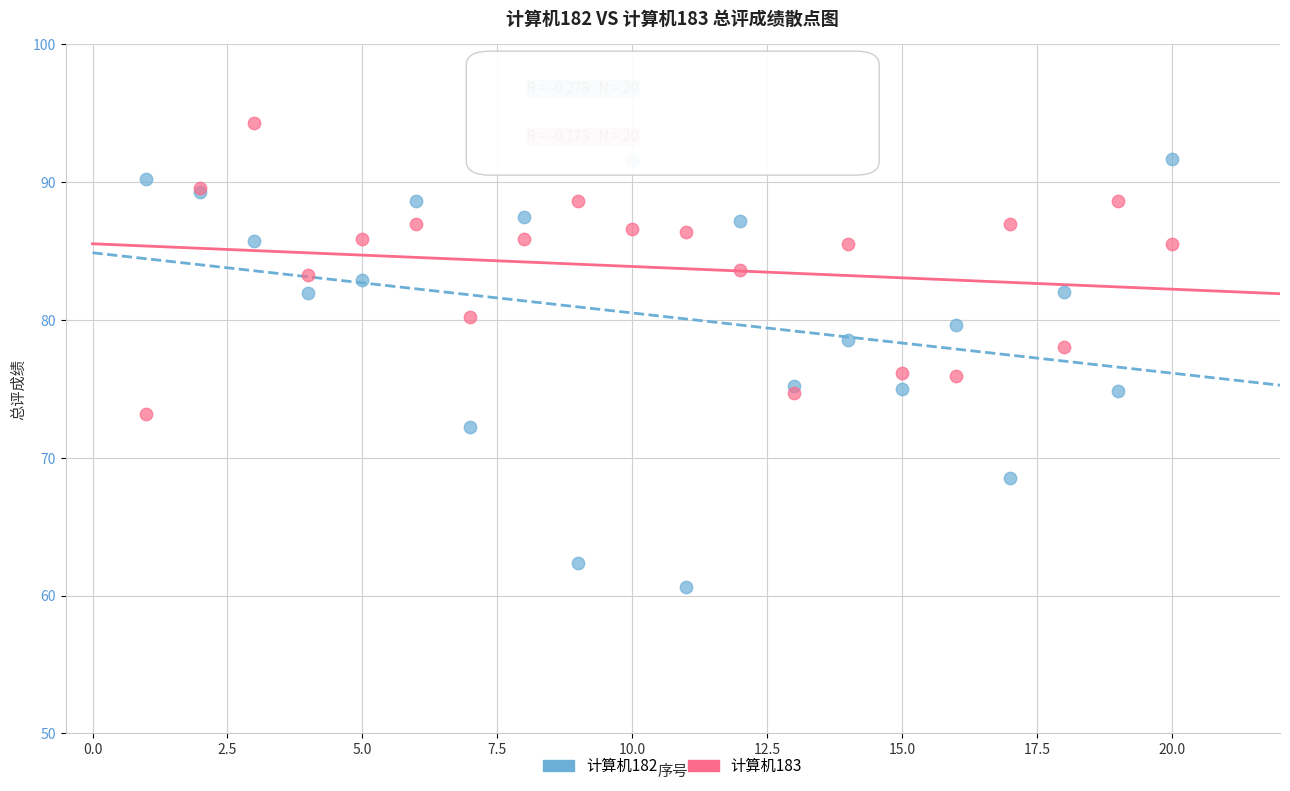

Which series has the largest Y range (max minus min)?

计算机182